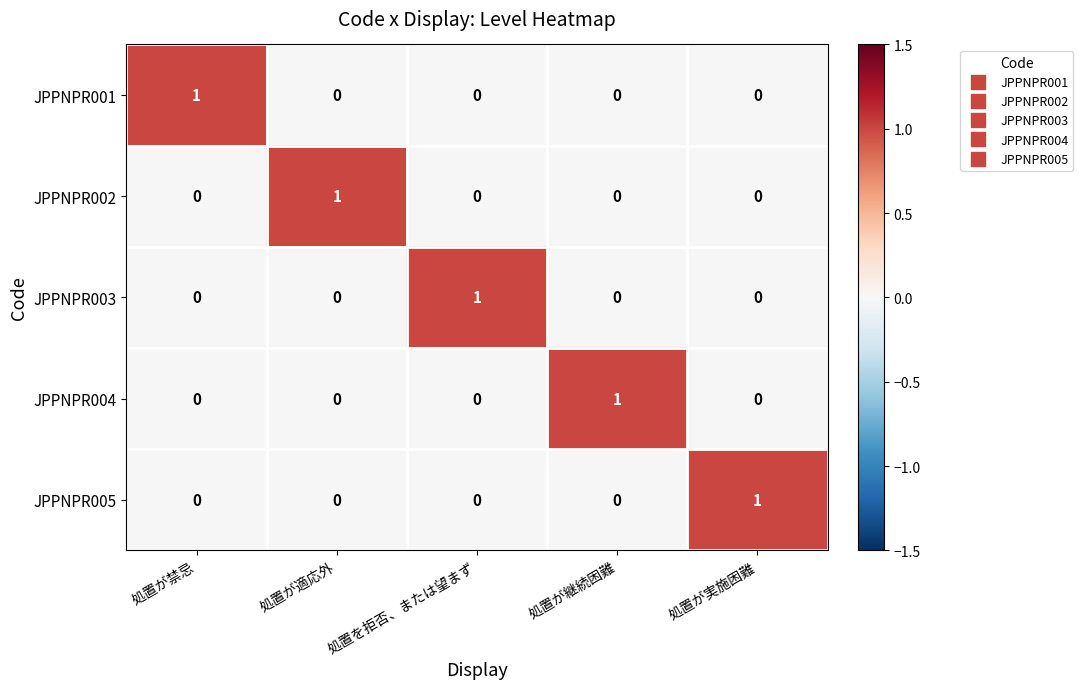

Count the JPPNPR005 values in the range 0 to 1.

5